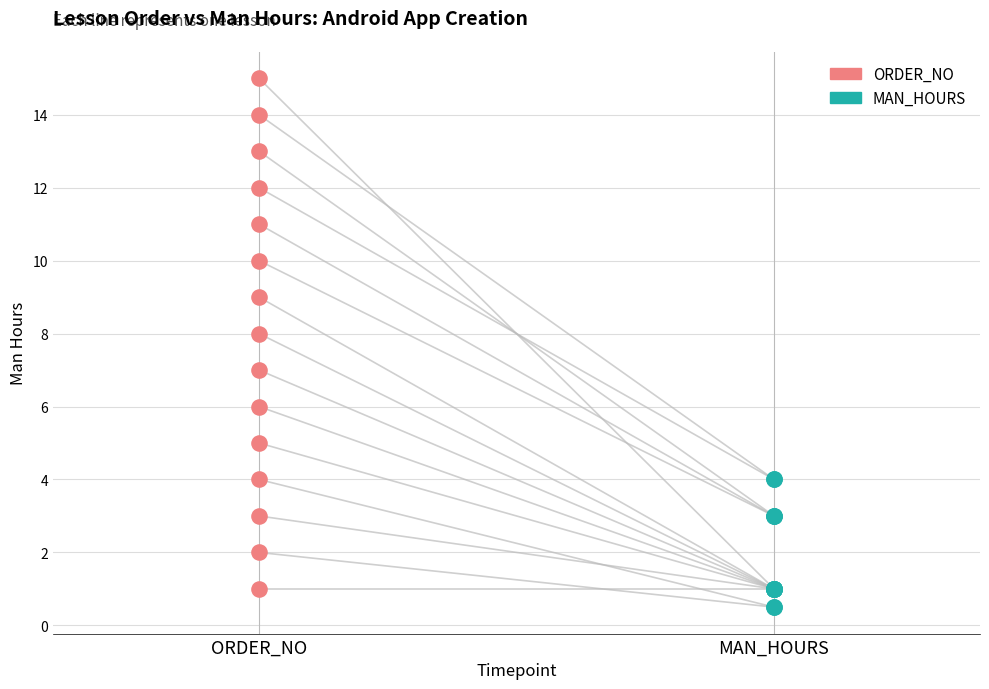

What are all the series names shown in the legend?

ORDER_NO, MAN_HOURS